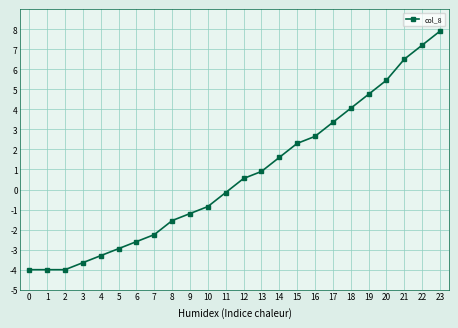

Which category has the highest value across all series?

23